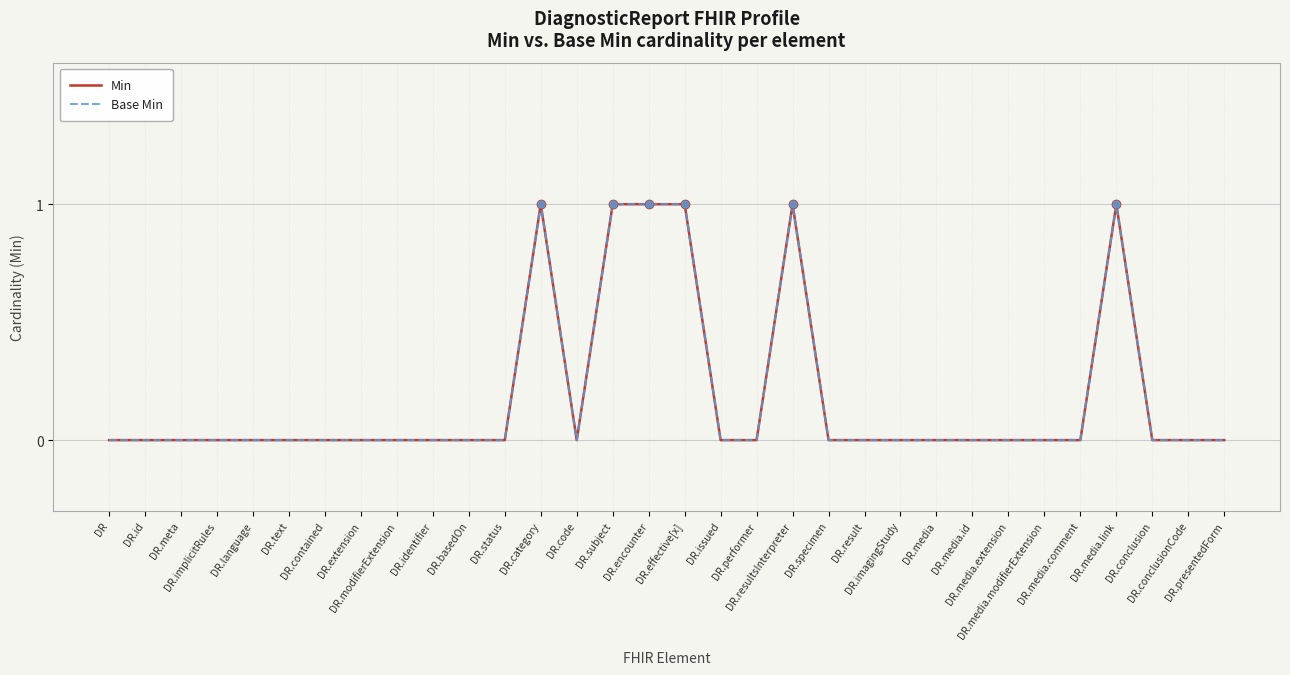

True or false: Min and Base Min intersect in this chart.

False